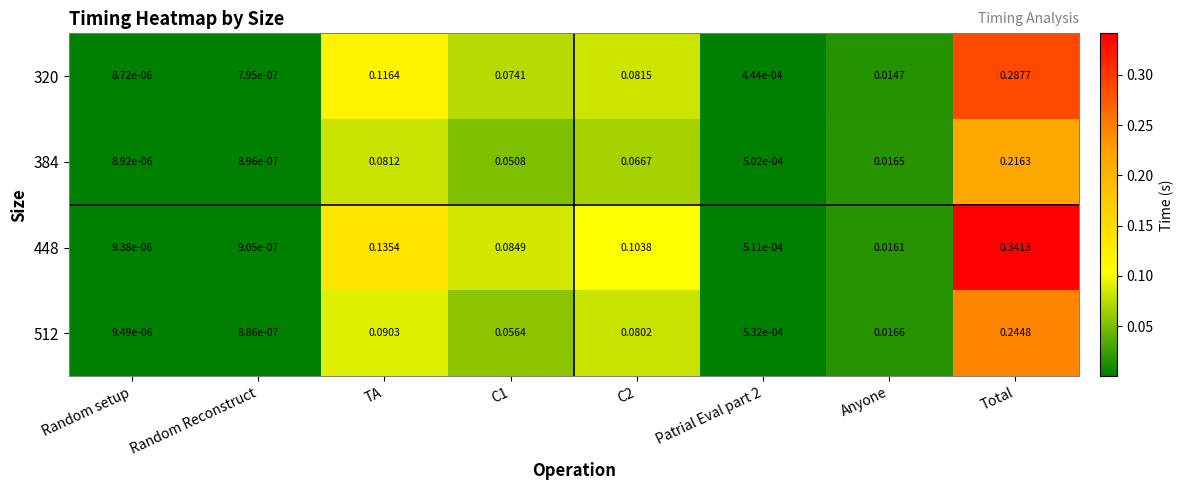

Is the value of 448 at C2 greater than the value of 320 at Random Reconstruct?

Yes